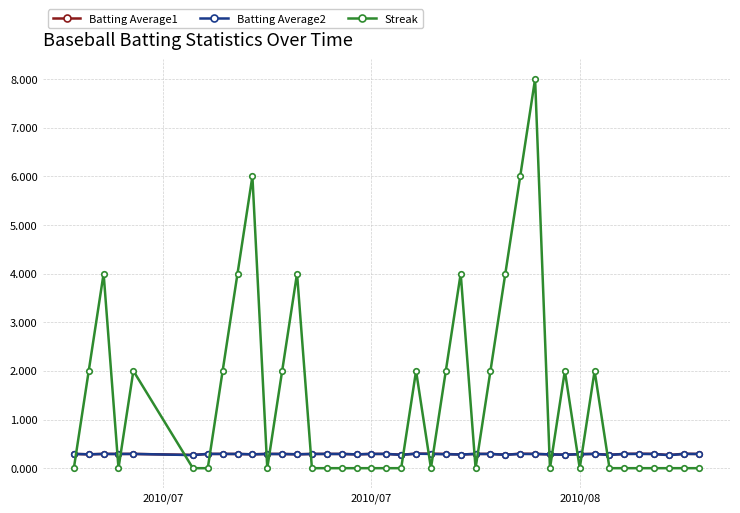

True or false: Batting Average1 has more than 0 interior local peaks.

True